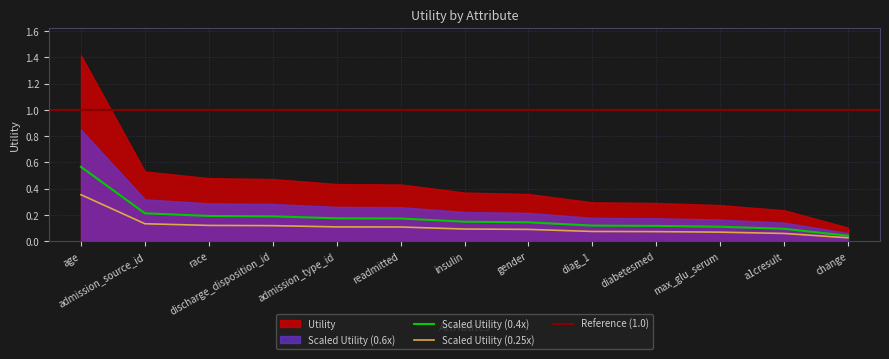

What position from the right is diag_1?

5